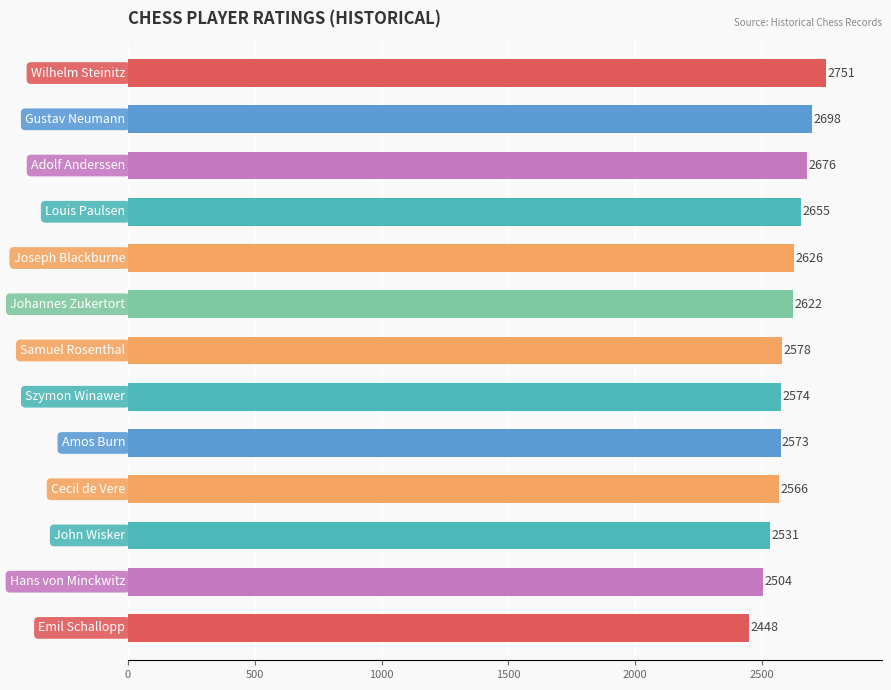

What is the difference between the maximum and minimum values?

303